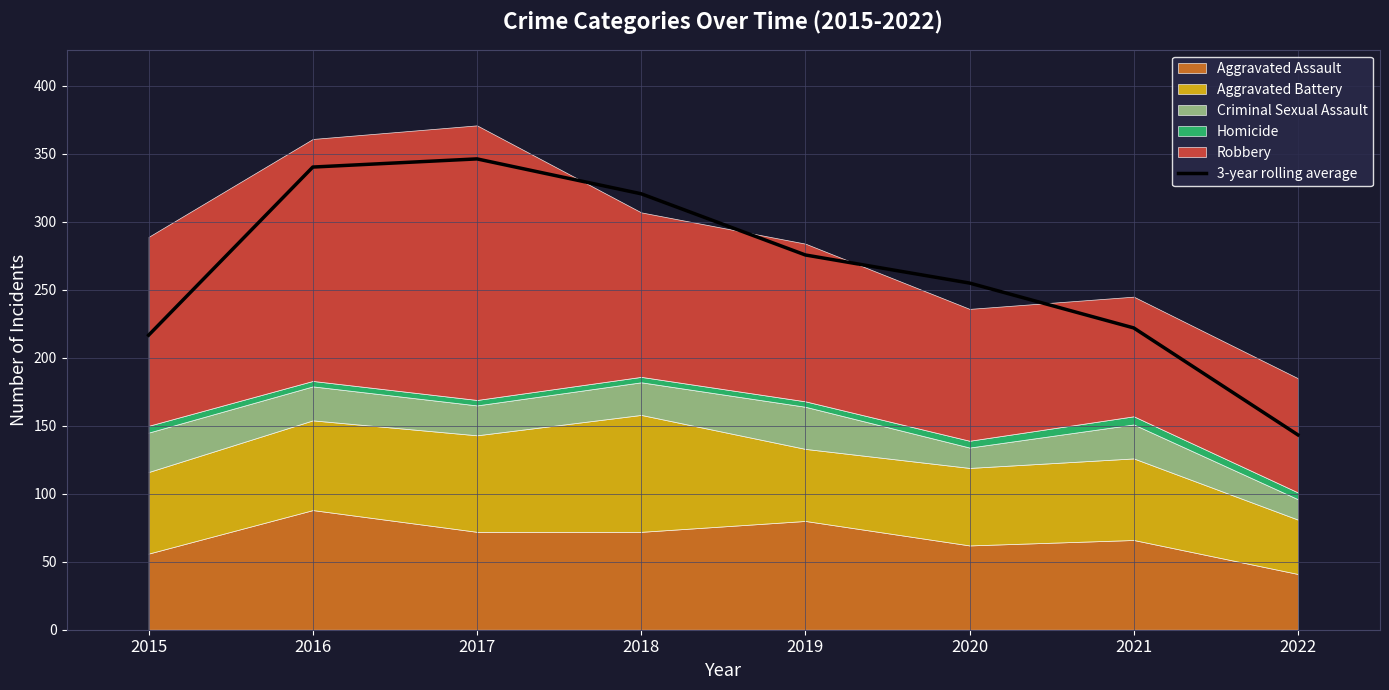

What is the difference between the maximum and second lowest values?

129.7